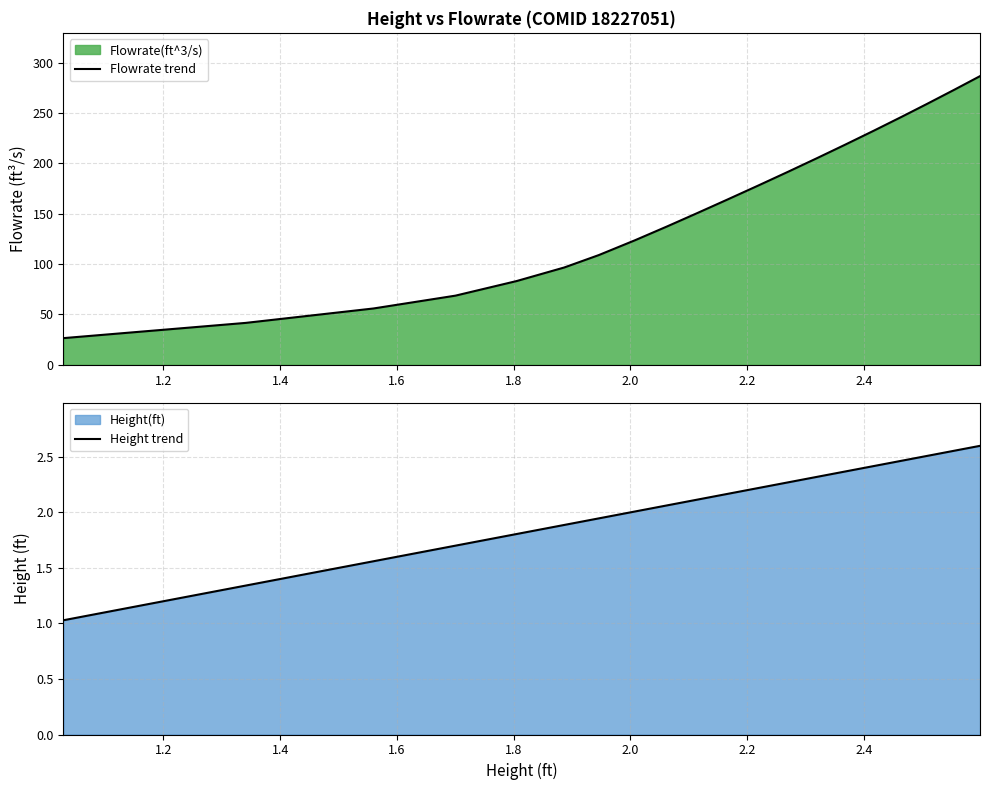

What is the lowest value of the Flowrate trend series?

26.5